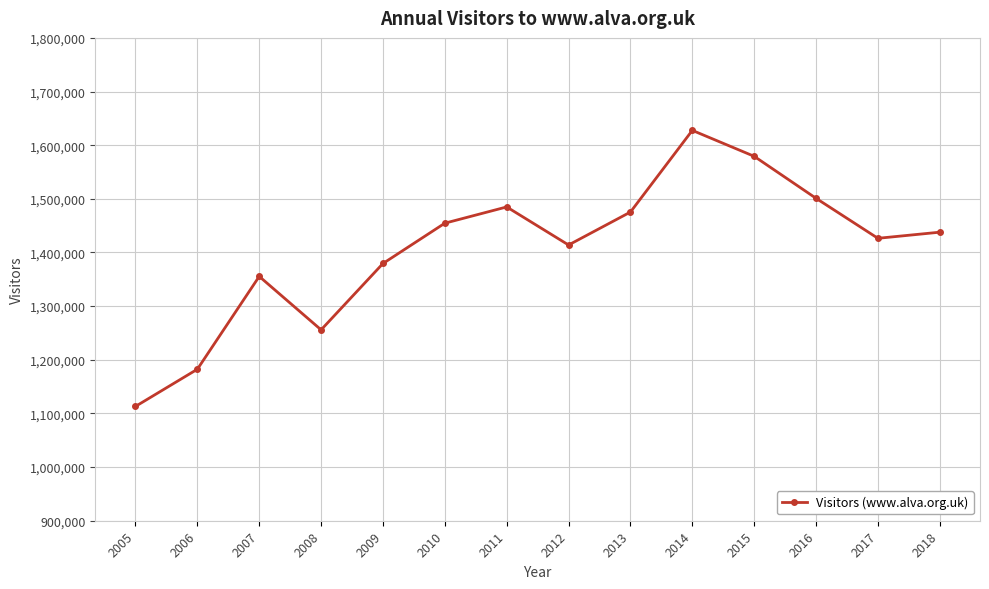

What is the difference between the values at 2006 and 2010?

272219